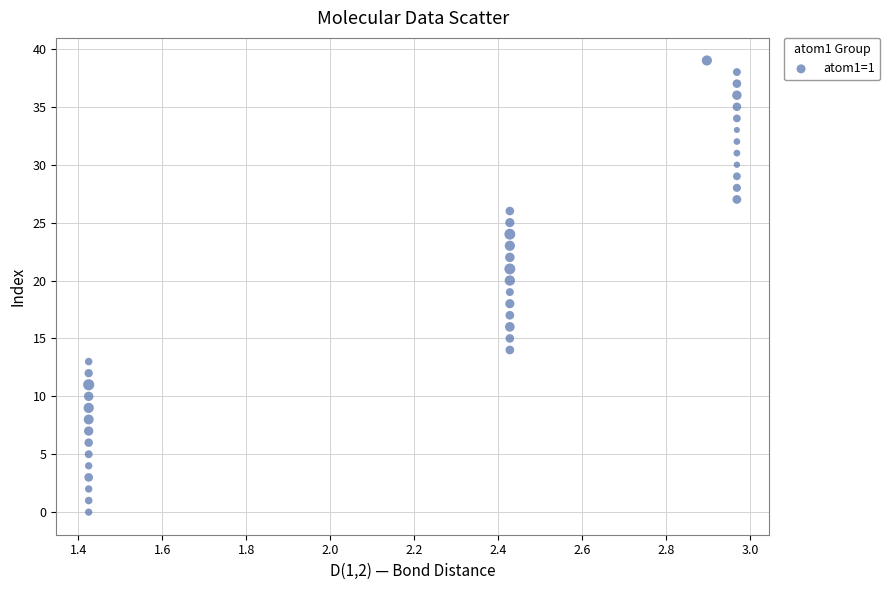

What is the range of Y values (max minus min)?

39